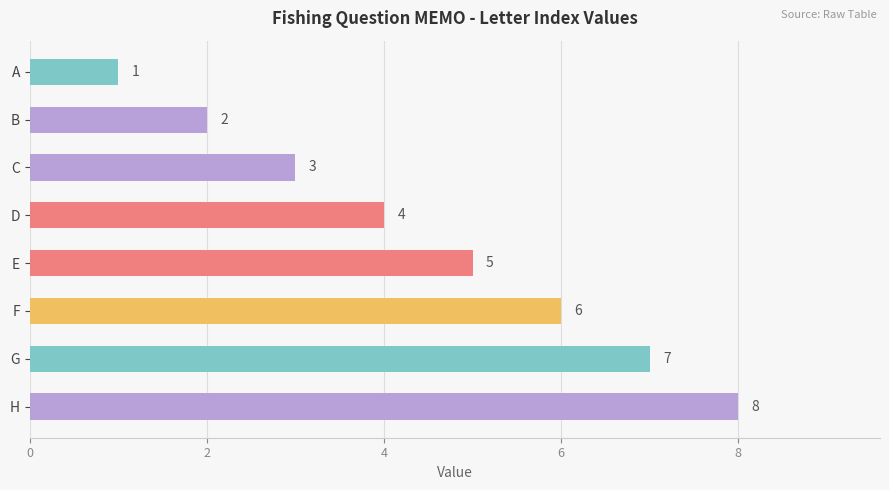

What is the sum of all values?

36